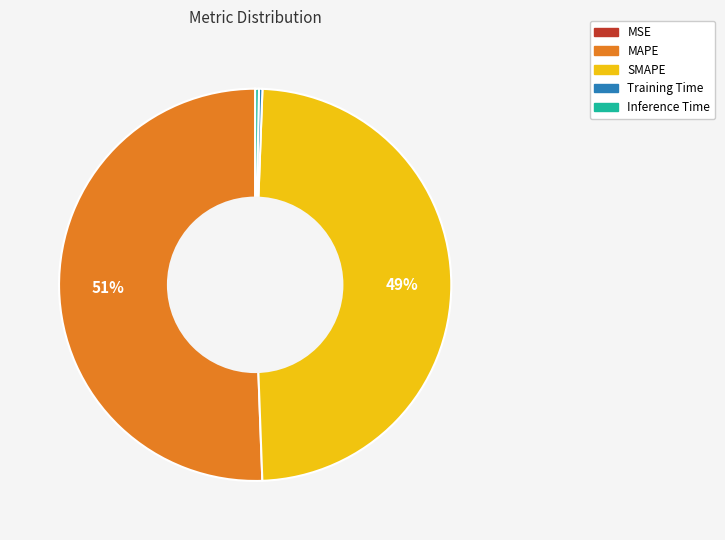

Is the sum of Training Time and MAPE greater than half?

Yes